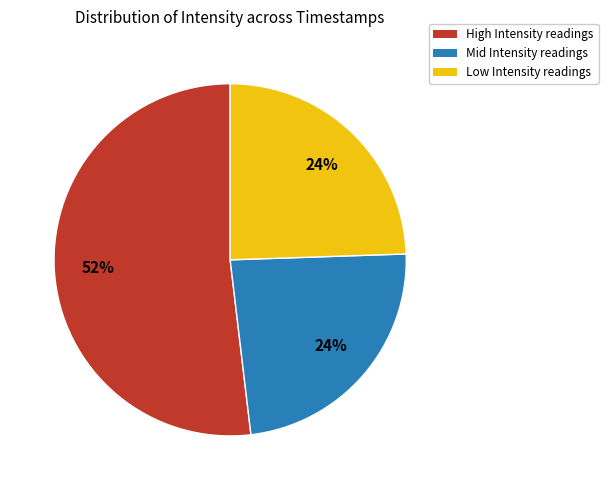

Count the number of slices in the pie.

3